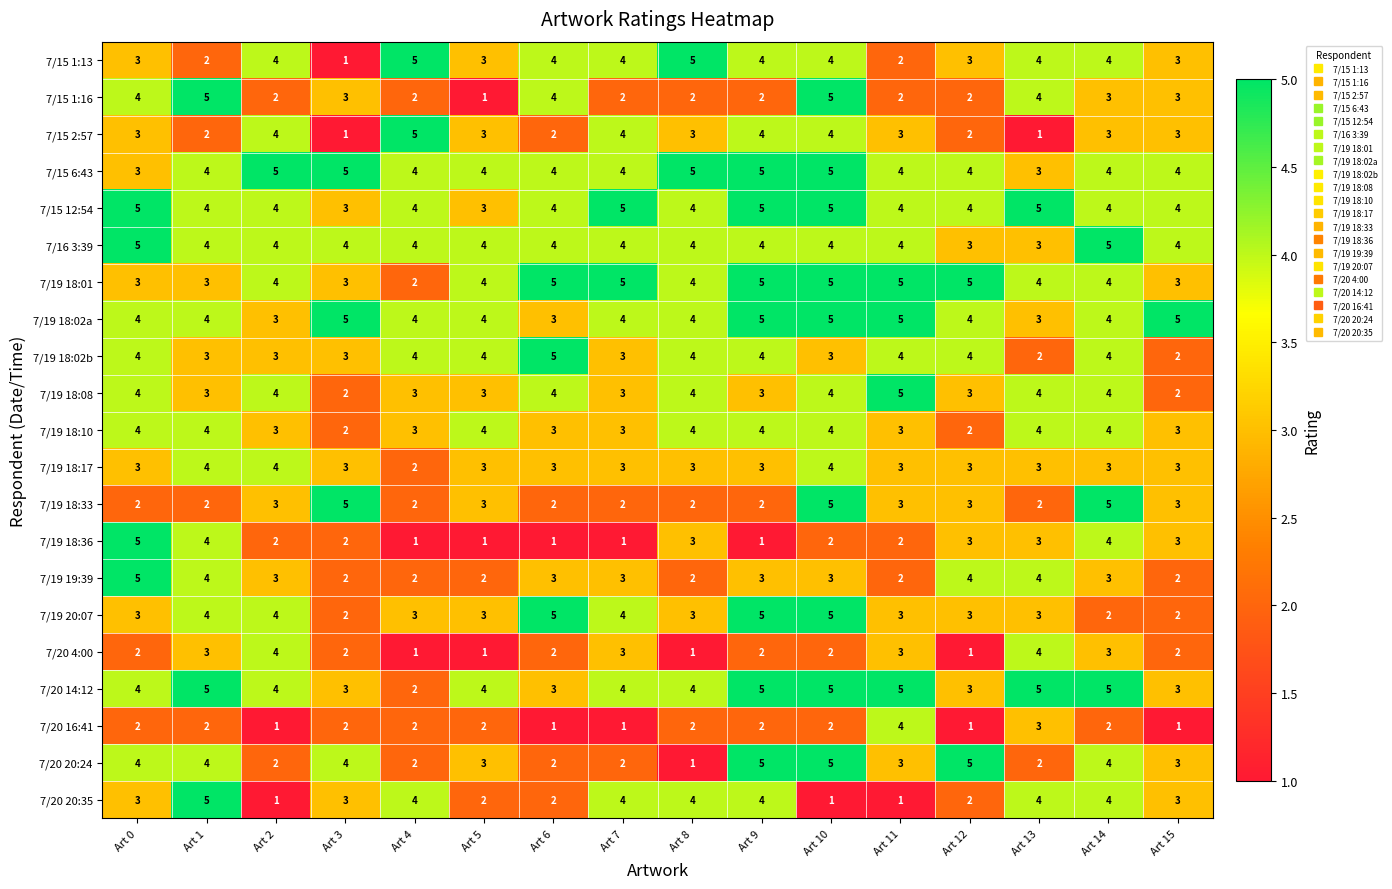

What is the sum of all 7/19 19:39 values?

47